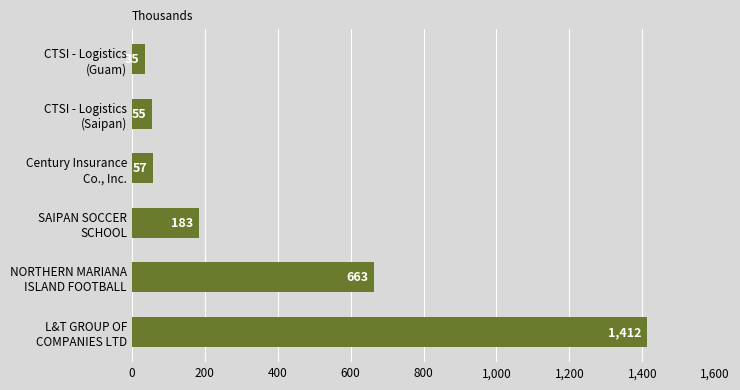

What is the minimum value shown in the chart?

35.0